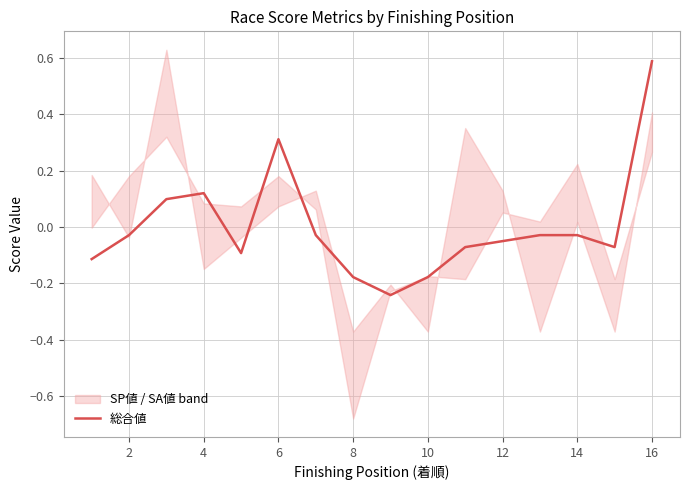

The value of 総合値 at 12 is -0.0. True or false?

False